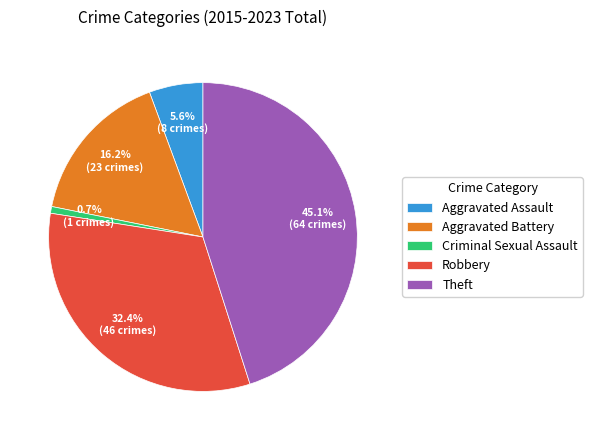

To the nearest percent, what portion does Criminal Sexual Assault represent?

1%